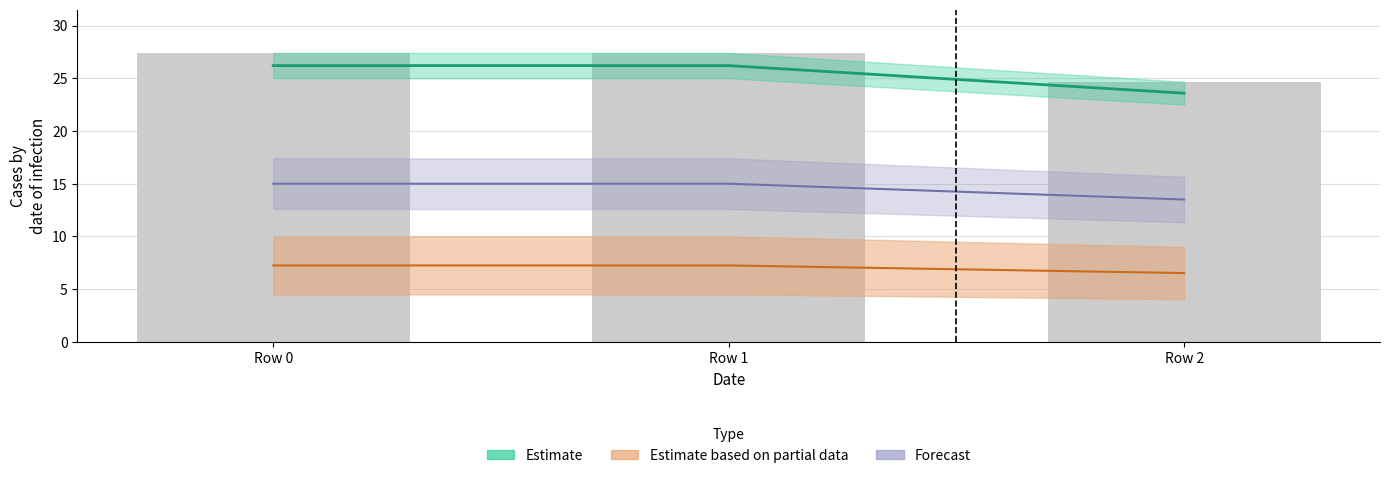

The value of col_2 at Row 0 is 4.9. True or false?

False